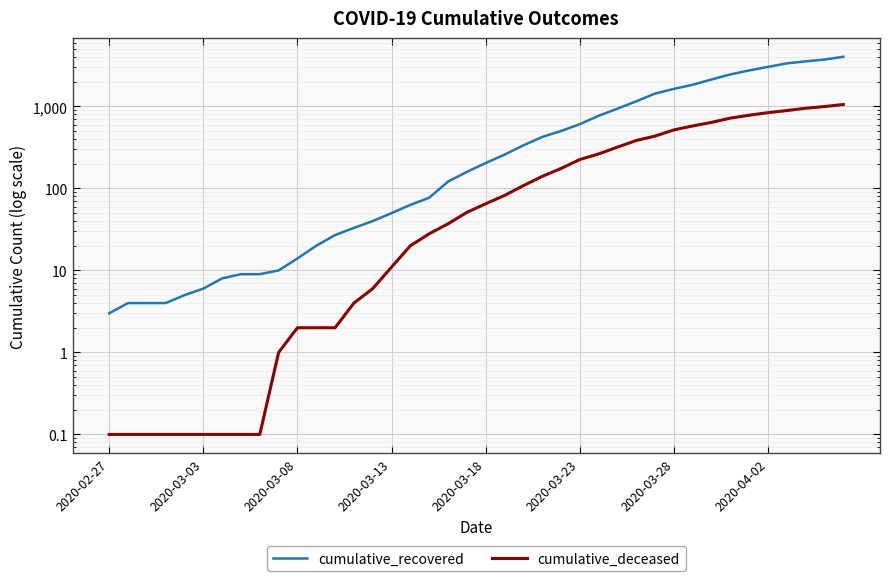

Between 2020-03-03 and 39, which series saw the biggest shift?

cumulative_recovered